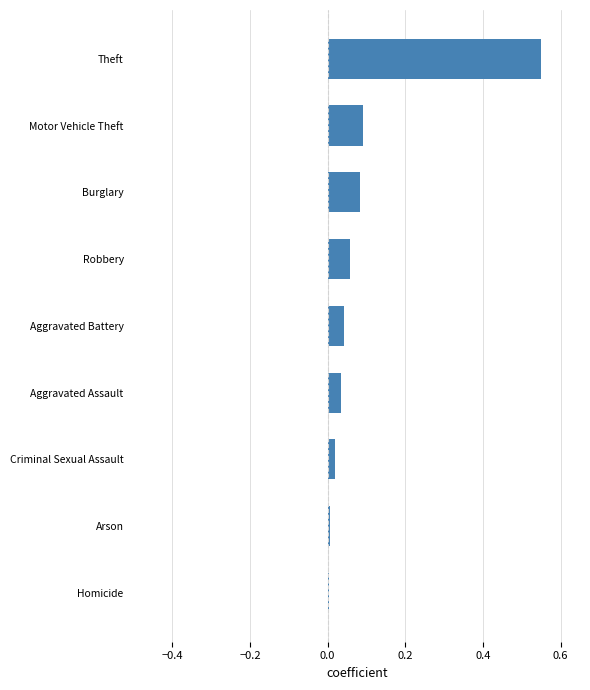

Between Burglary and Homicide, which is larger?

Burglary